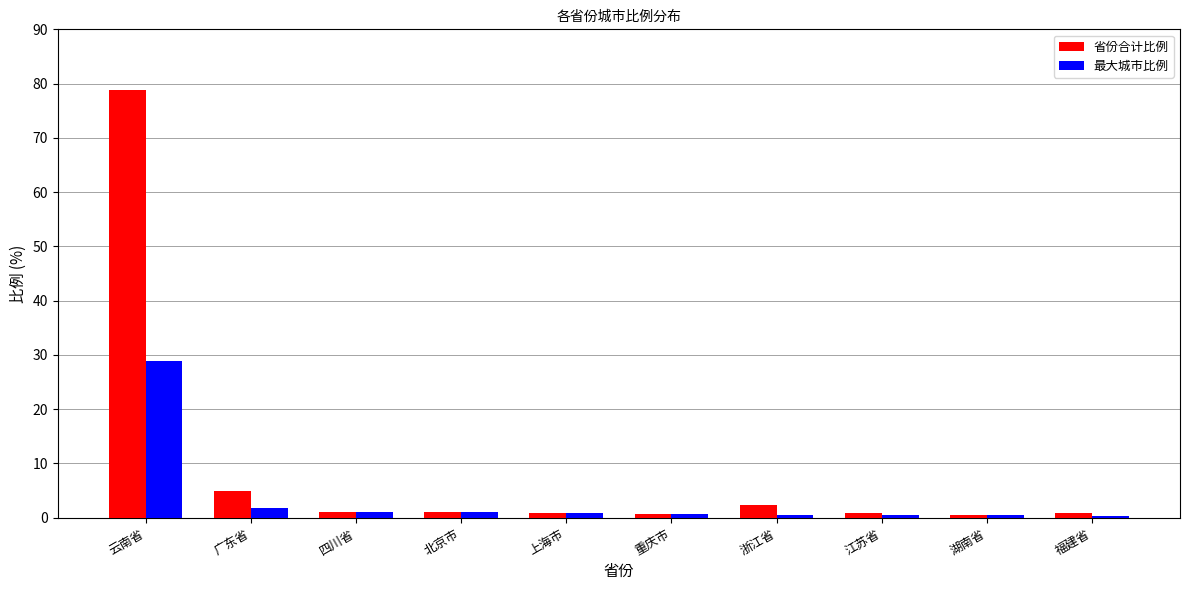

How many bars are there in each group?

2